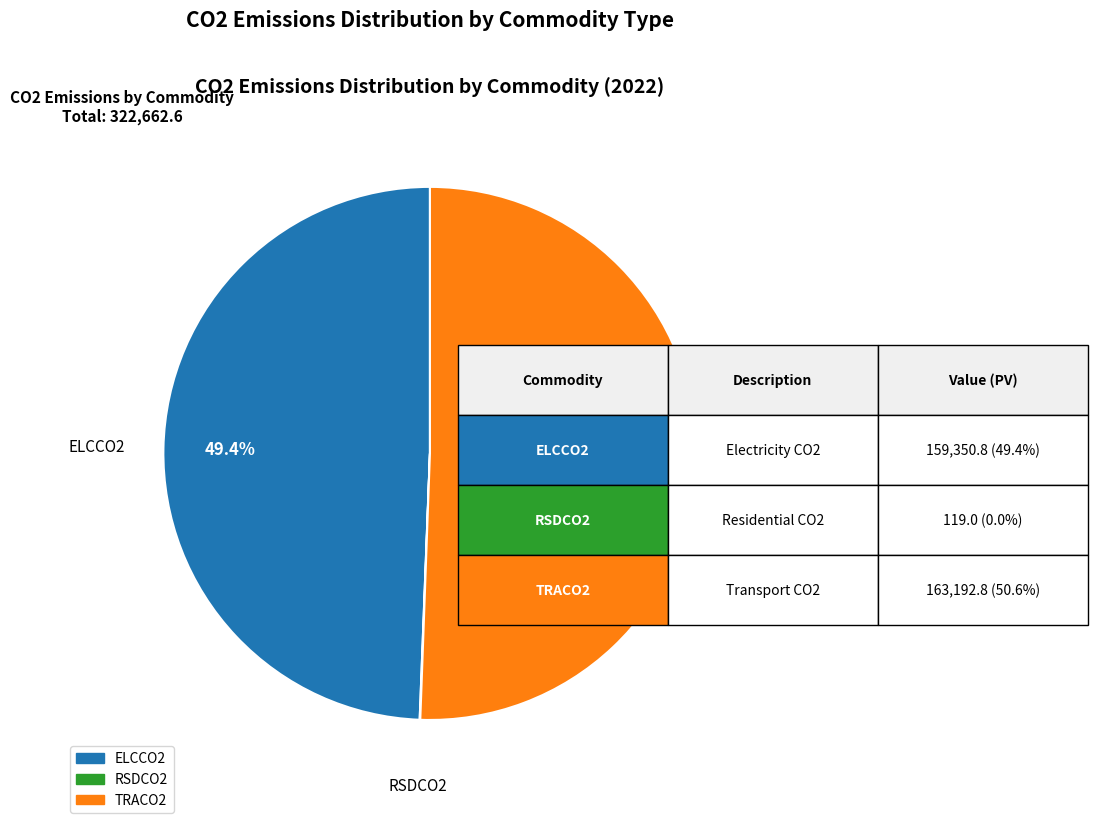

Between TRACO2 and ELCCO2, which is larger?

TRACO2